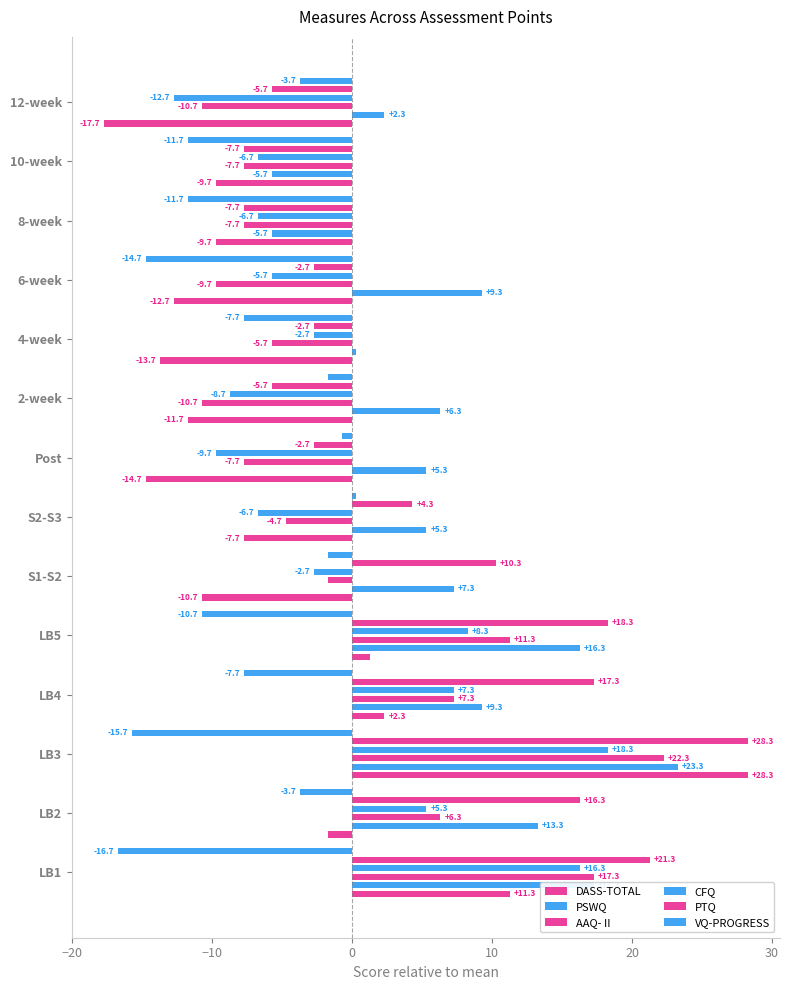

What is the highest value of the AAQ- II series?

22.3